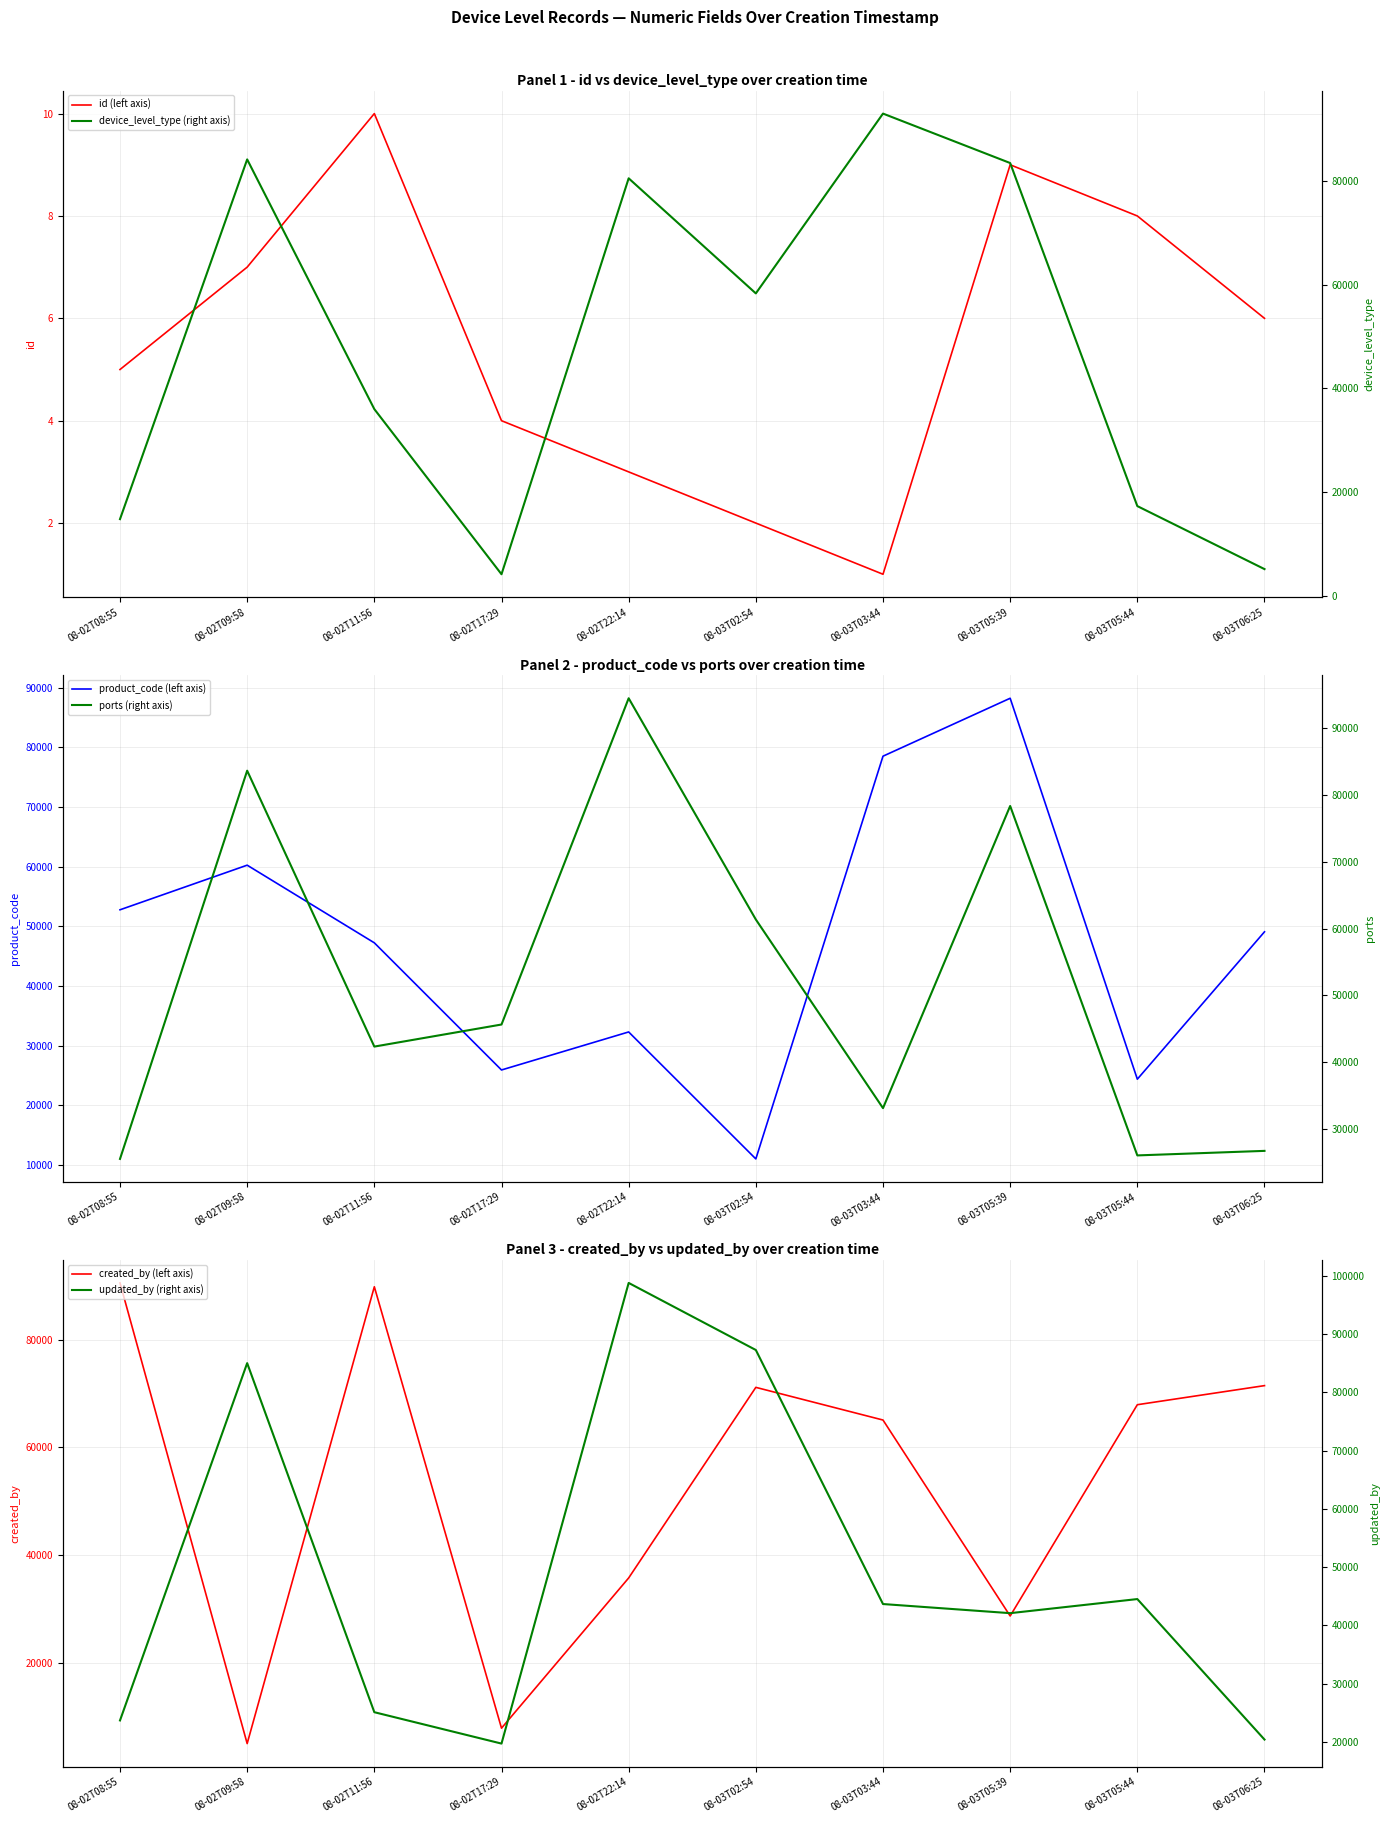

What is the sum of the id (left axis) values at 08-02T17:29 and 08-02T08:55?

9